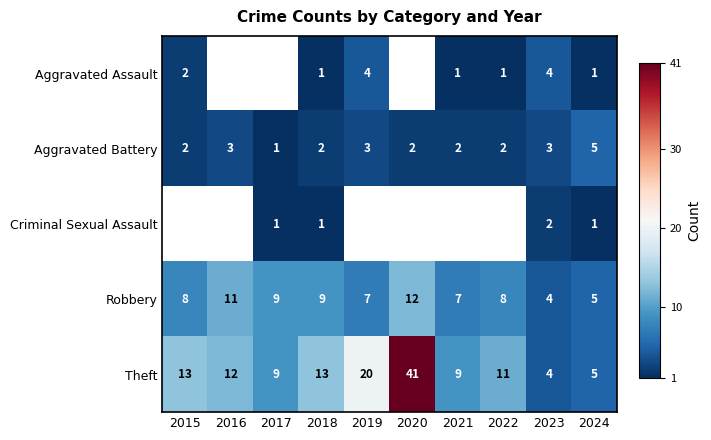

Is it true that Robbery equals 8 at 2024?

False